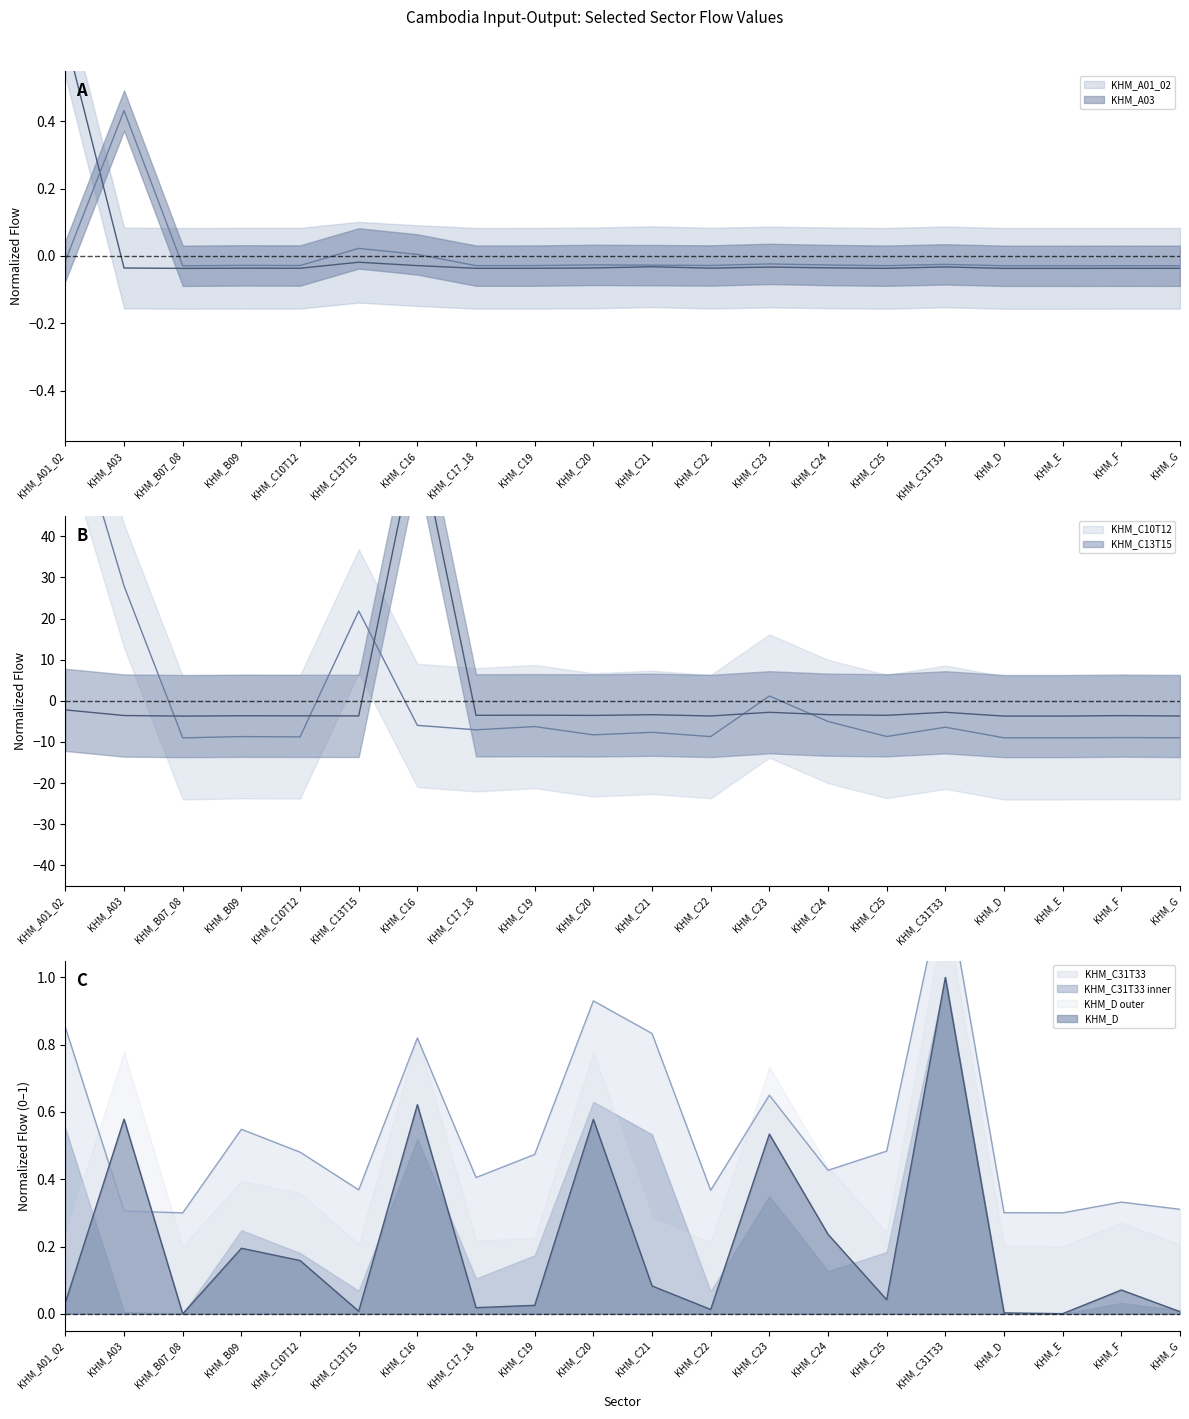

At how many categories does at least one series exceed 36?

2